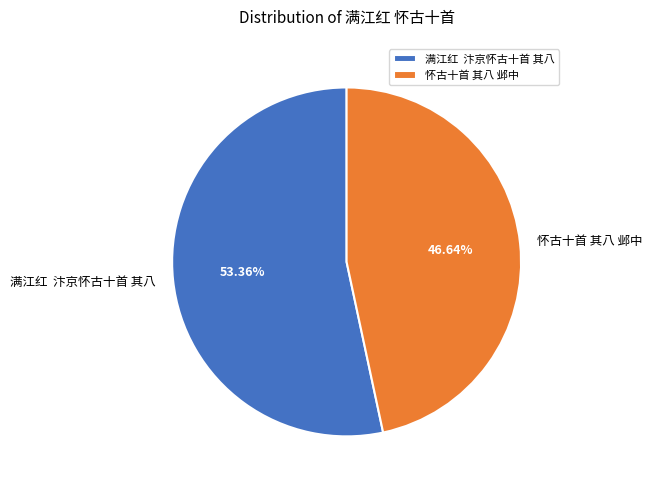

Is it true that 怀古十首 其八 邺中 is 47% of the pie?

True